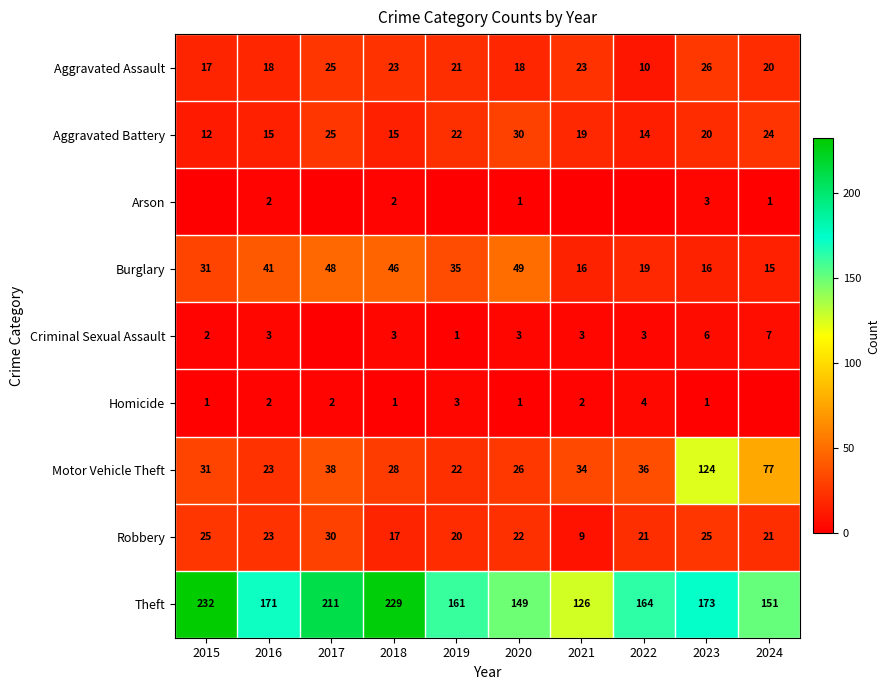

The Motor Vehicle Theft series shows 35 at 2020. True or false?

False